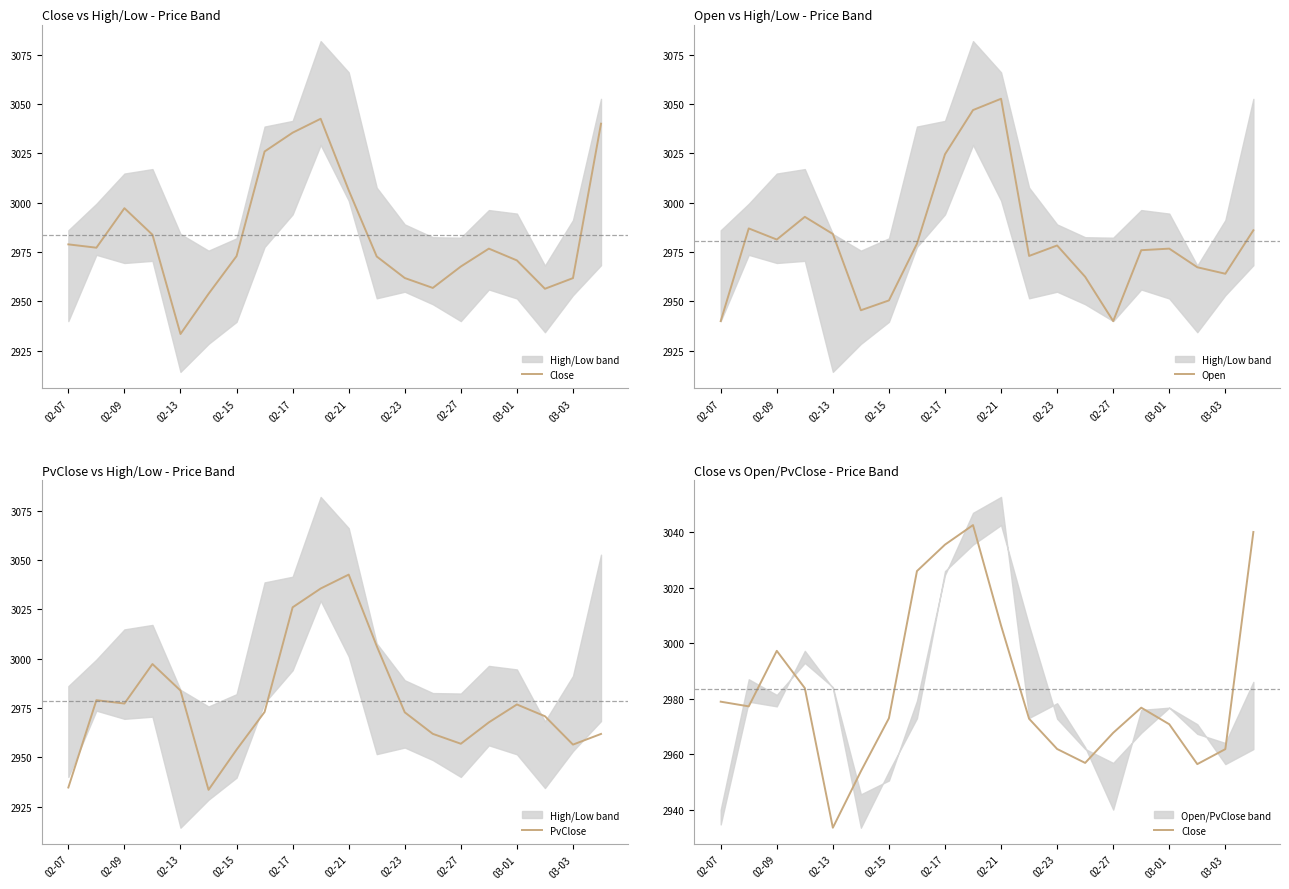

True or false: PvClose has a value of 2956.9 at 02-27.

True